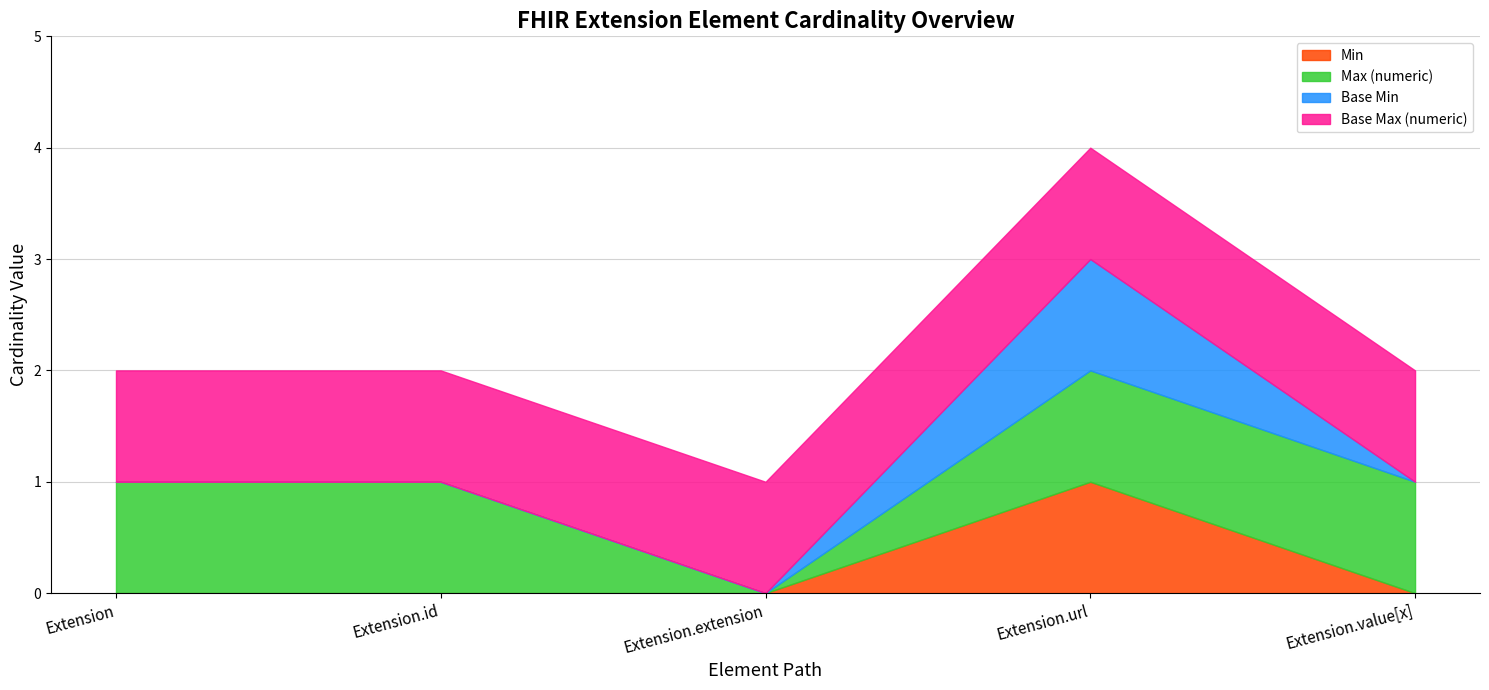

Between Extension and Extension.extension, which series saw the biggest shift?

Max (numeric)